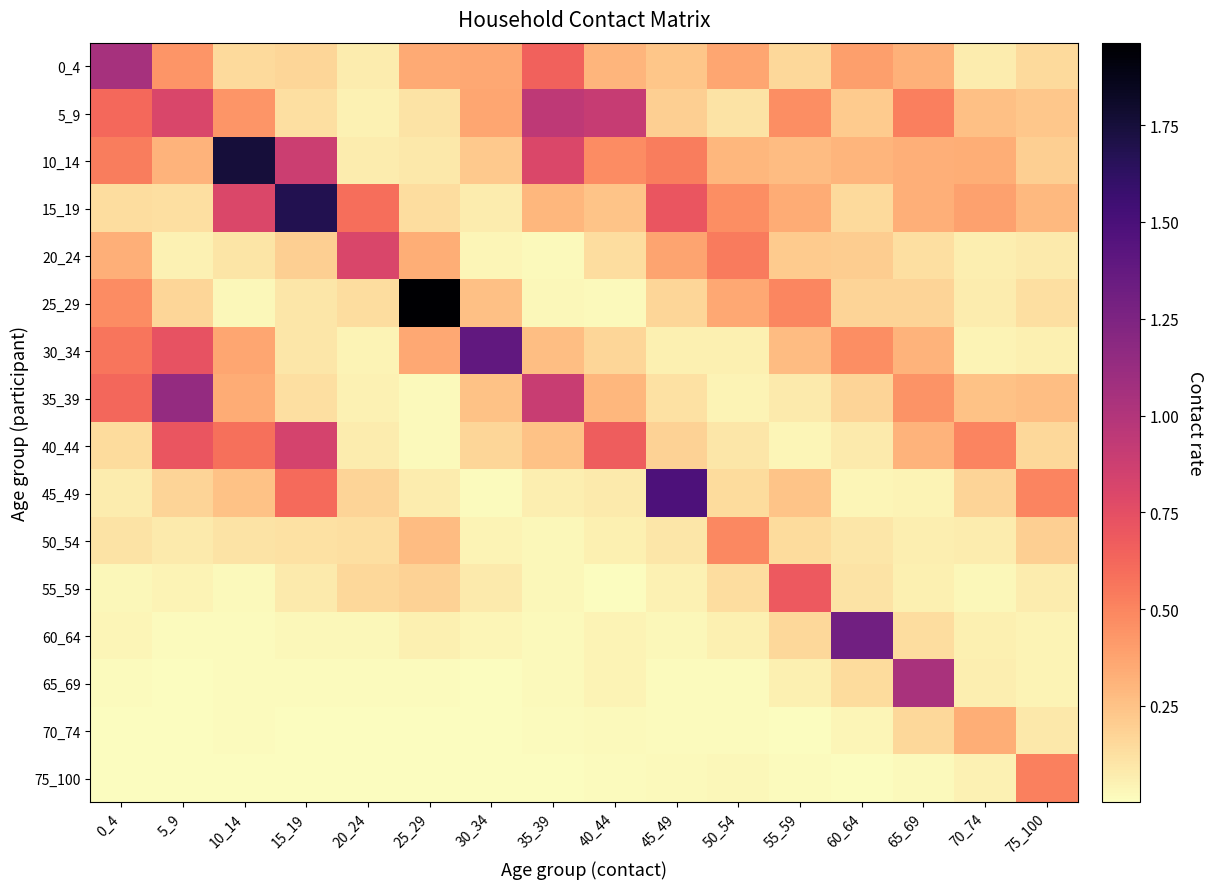

At 15_19, list the series in order from largest to smallest.

15_19, 10_14, 40_44, 45_49, 20_24, 0_4, 35_39, 5_9, 50_54, 30_34, 25_29, 55_59, 60_64, 65_69, 70_74, 75_100